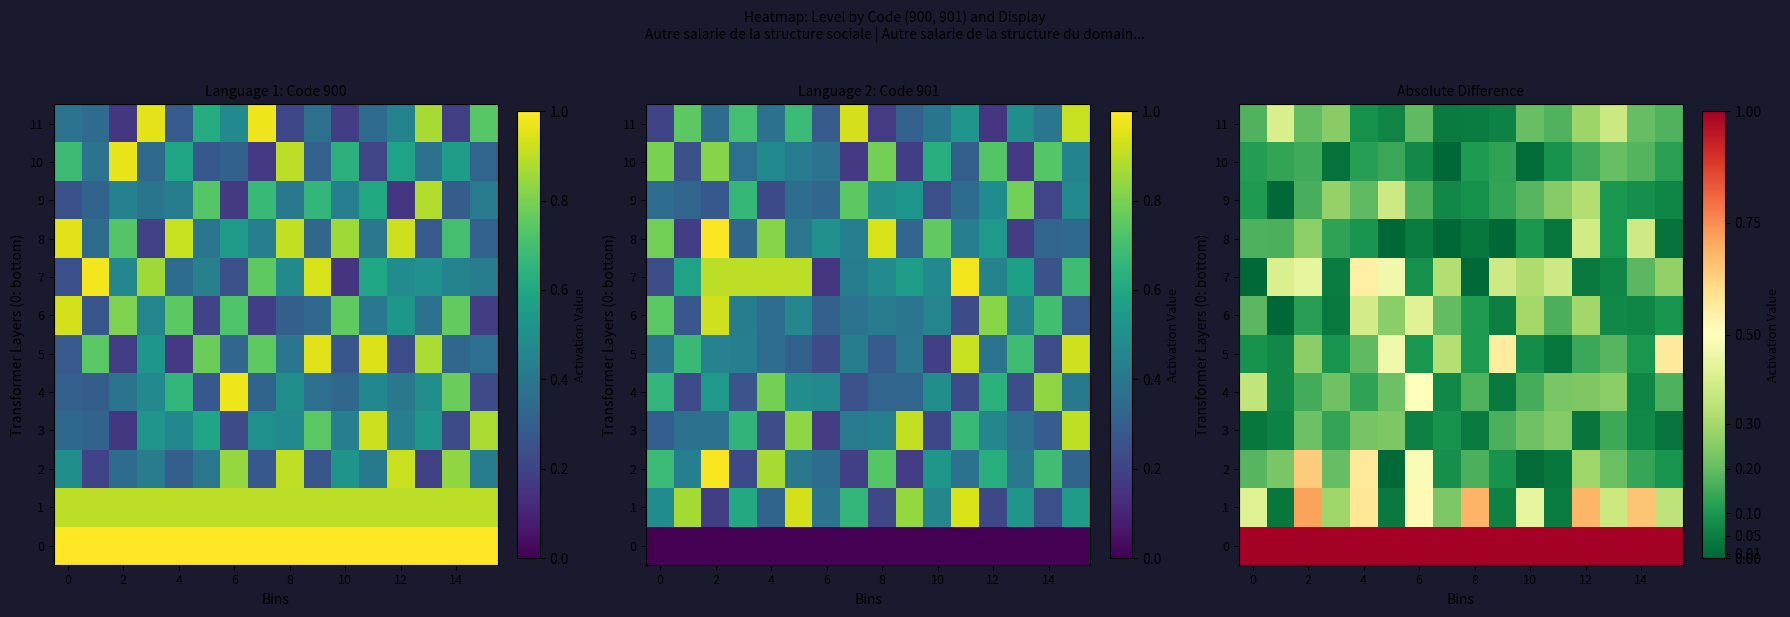

Between 6 and 14, which is larger?

6